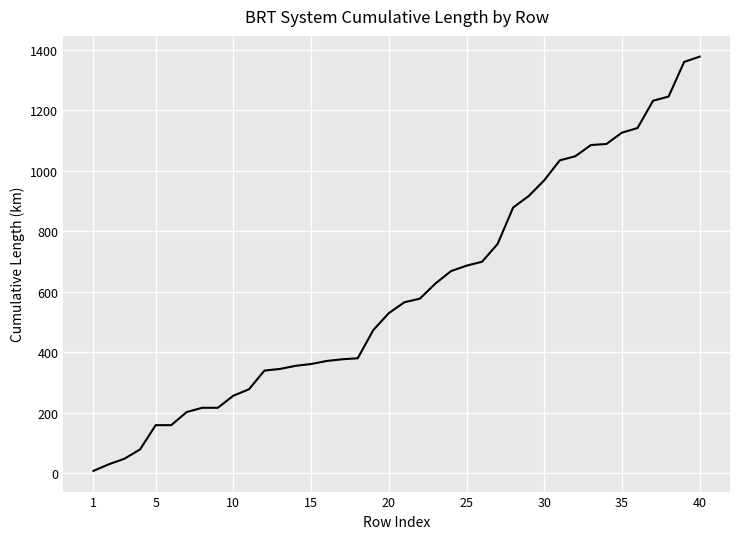

What is the difference between the maximum and minimum values?

1369.8